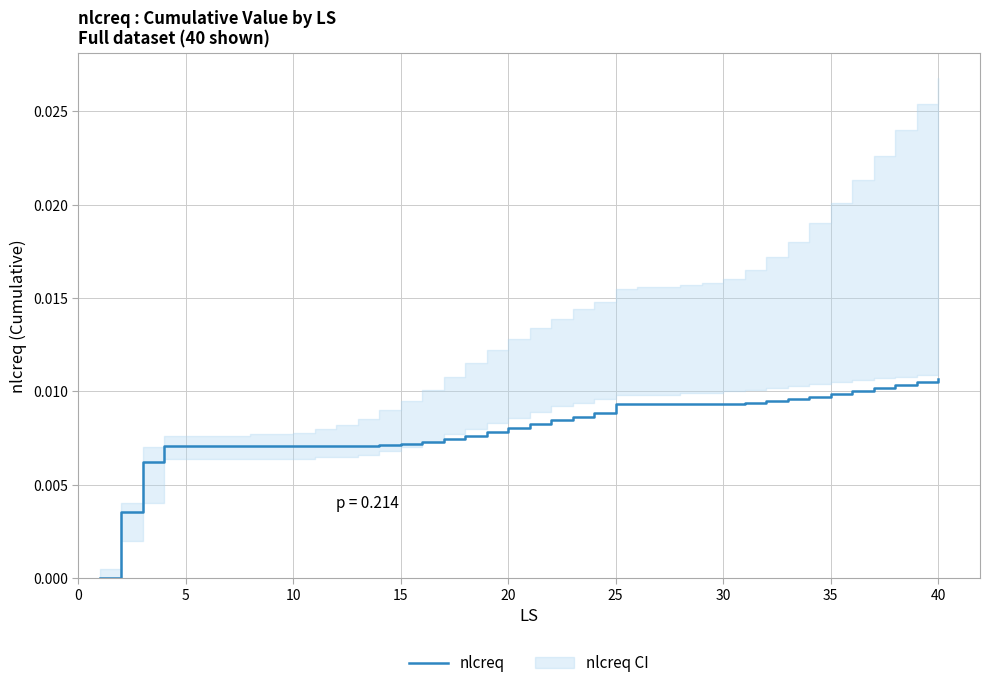

True or false: the data has more than 0 interior local peaks.

False